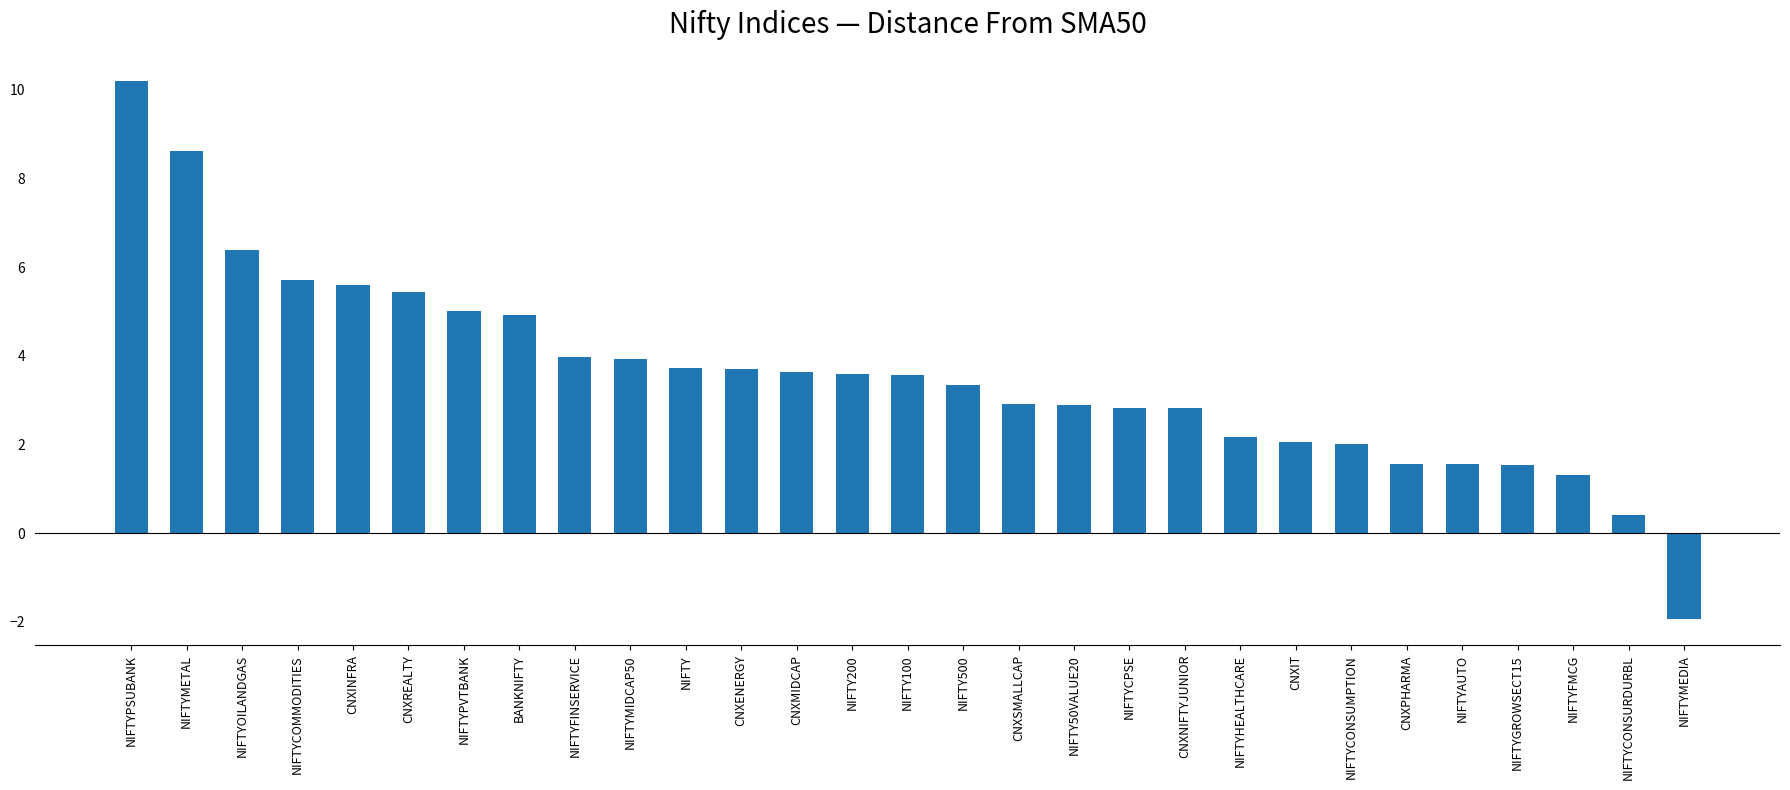

What is the label of the 27th bar from the right?

NIFTYOILANDGAS